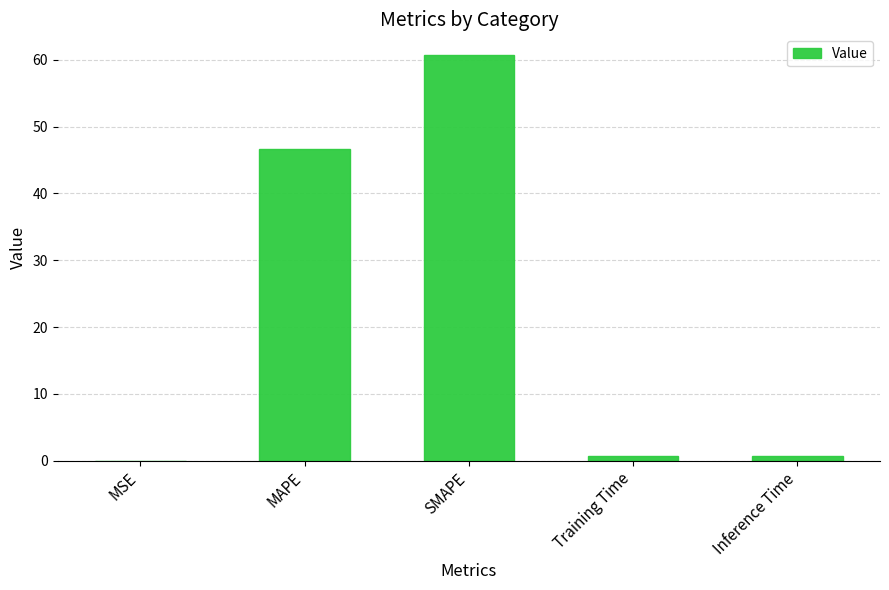

The chart shows a value of 60.8 at SMAPE. True or false?

True